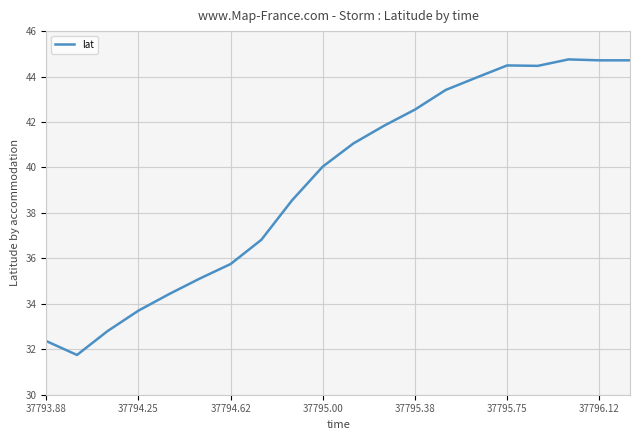

What is the smallest value displayed?

31.7